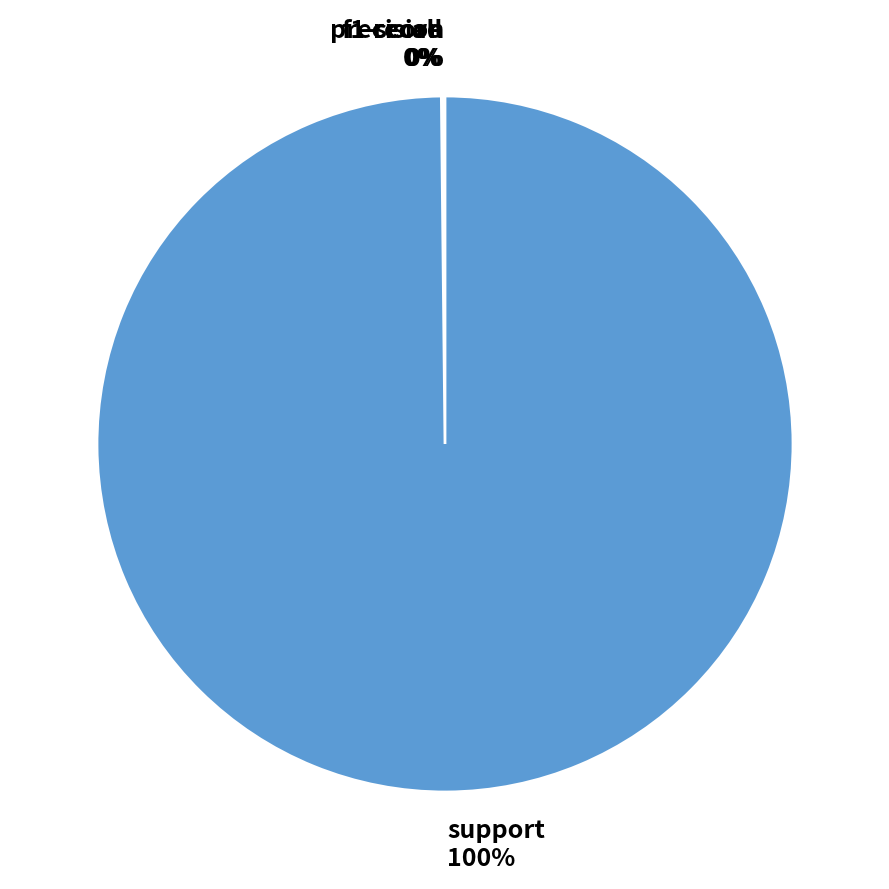

Does support account for over 50% of the chart?

Yes